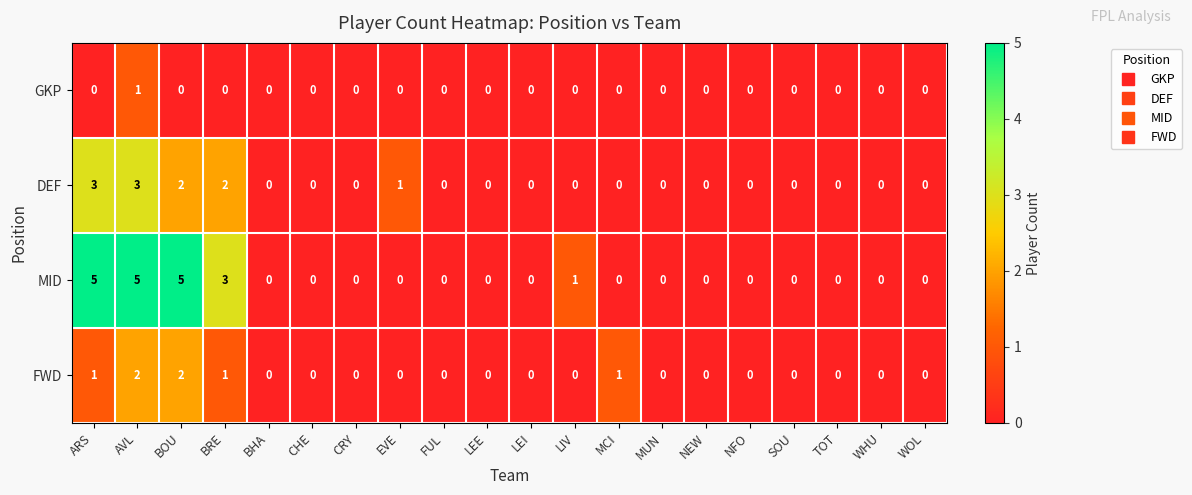

How many data points does each series have?

20